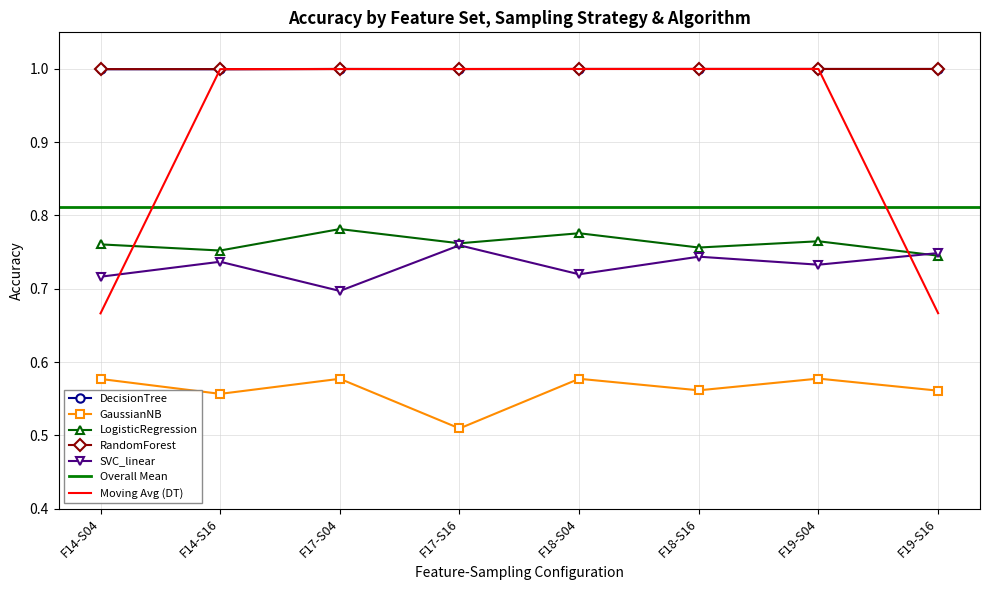

Which label corresponds to the largest value in the chart?

F19-S04